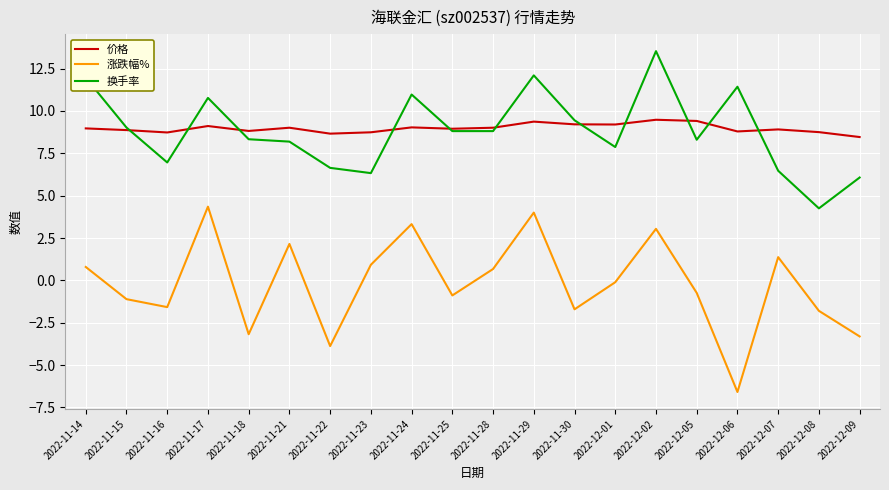

What position from the left is 2022-12-06?

17